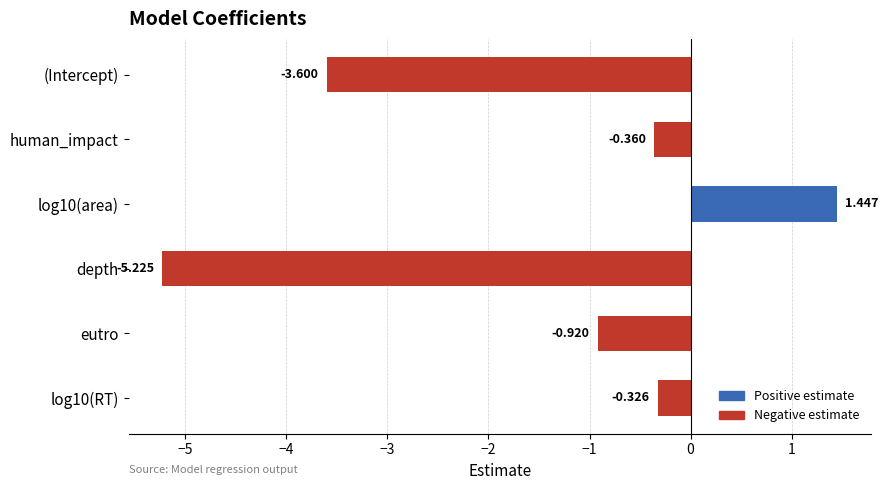

Which label corresponds to the smallest value in the chart?

depth